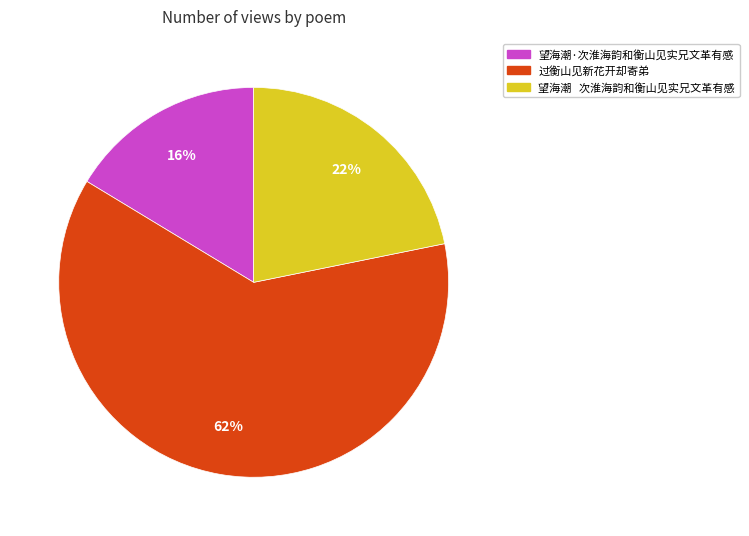

Is it true that 望海潮·次淮海韵和衡山见实兄文革有感 is 16% of the pie?

True